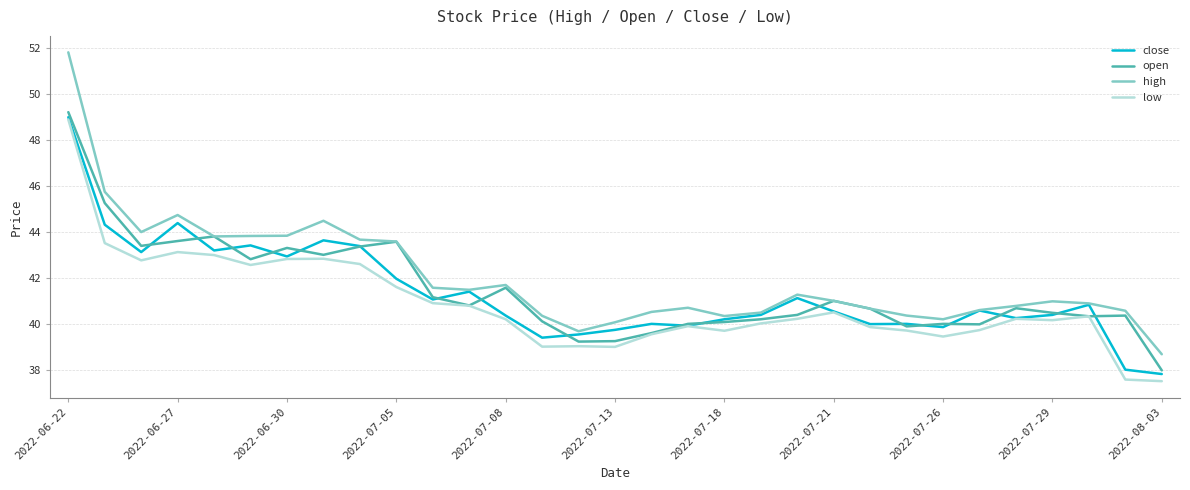

Which series has the widest spread of values?

high